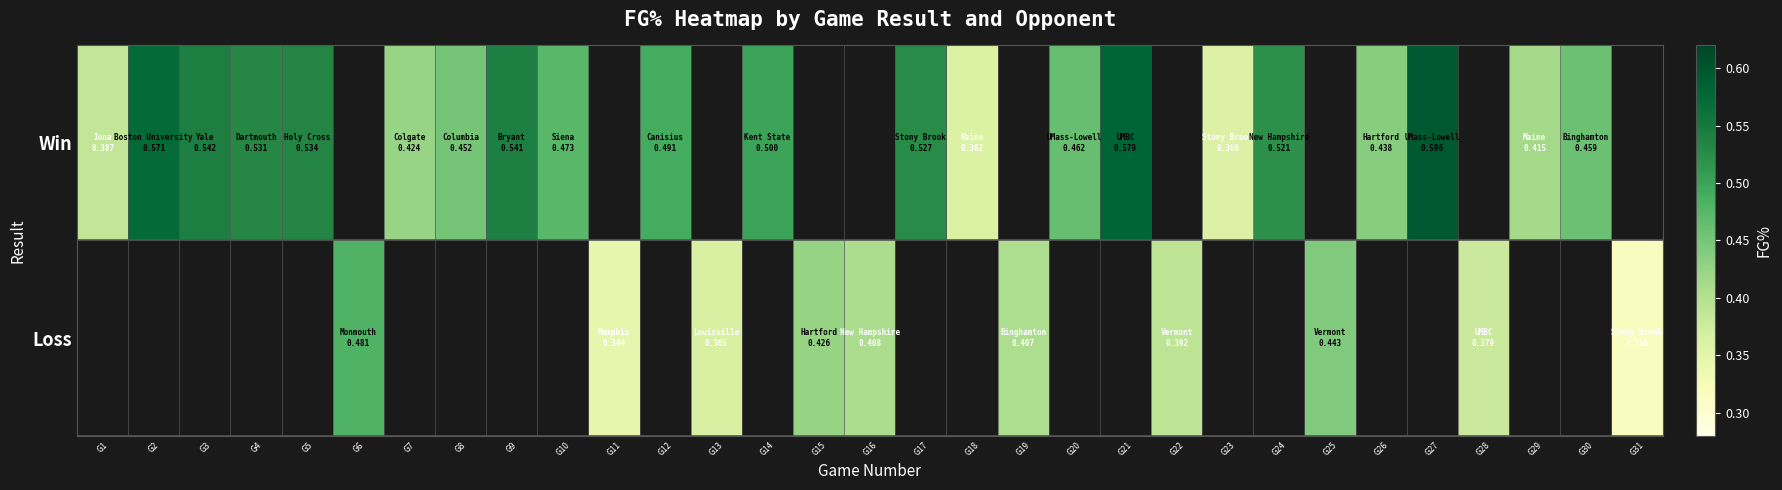

Which series has the widest spread of values?

Win